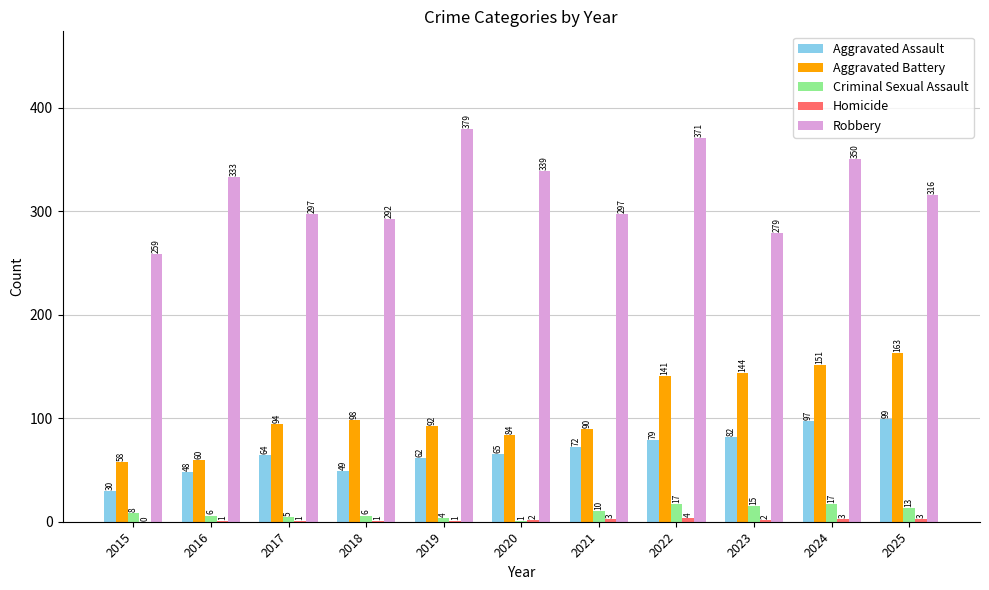

Read the Aggravated Assault value at 2025.

99